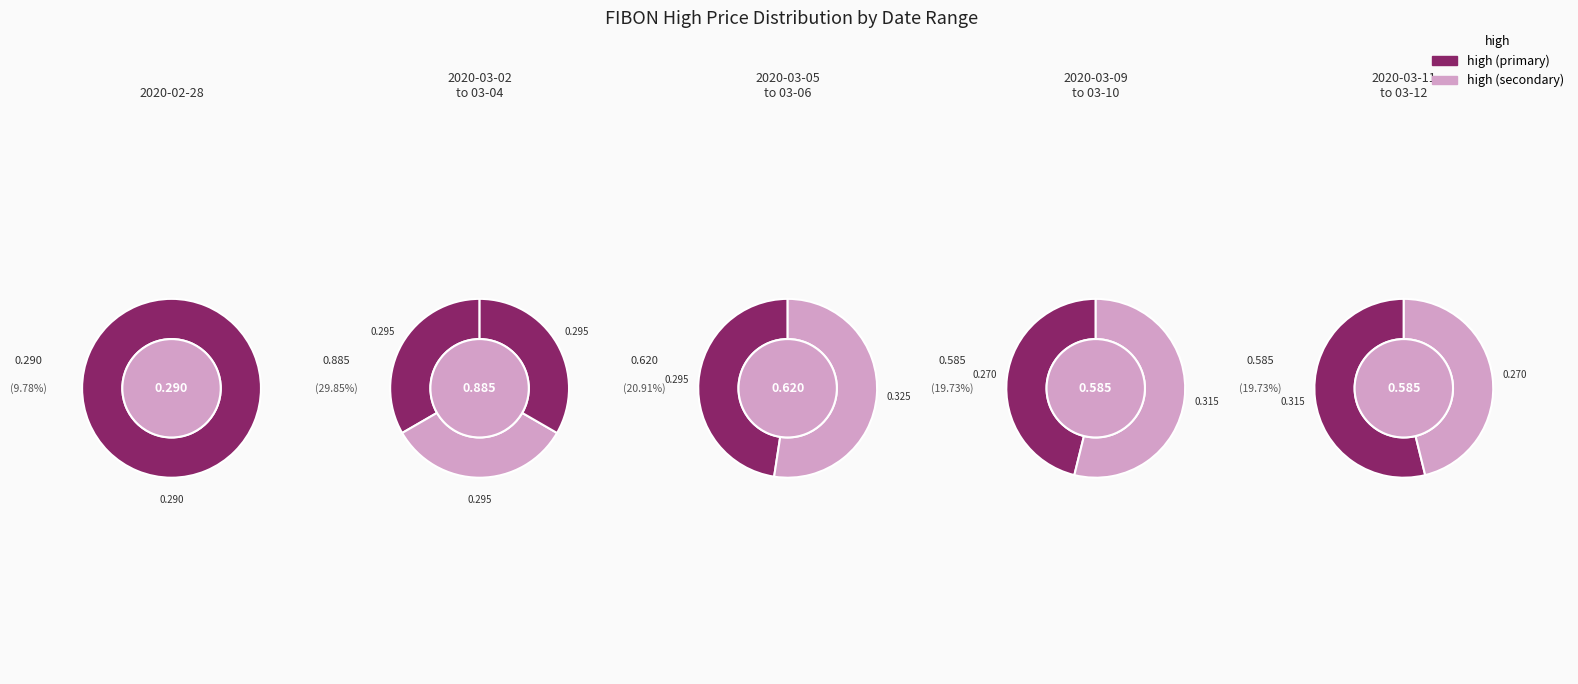

To the nearest percent, what percentage of the pie is 2020-02-28?

10%